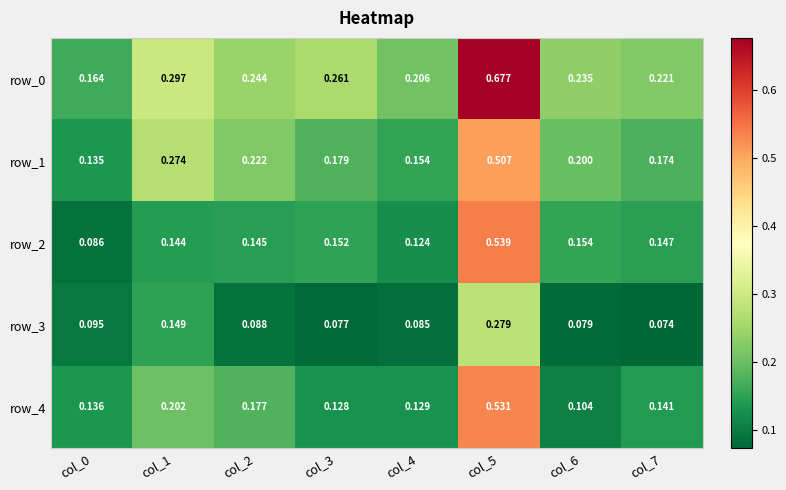

At which label does row_0 reach its peak?

col_5